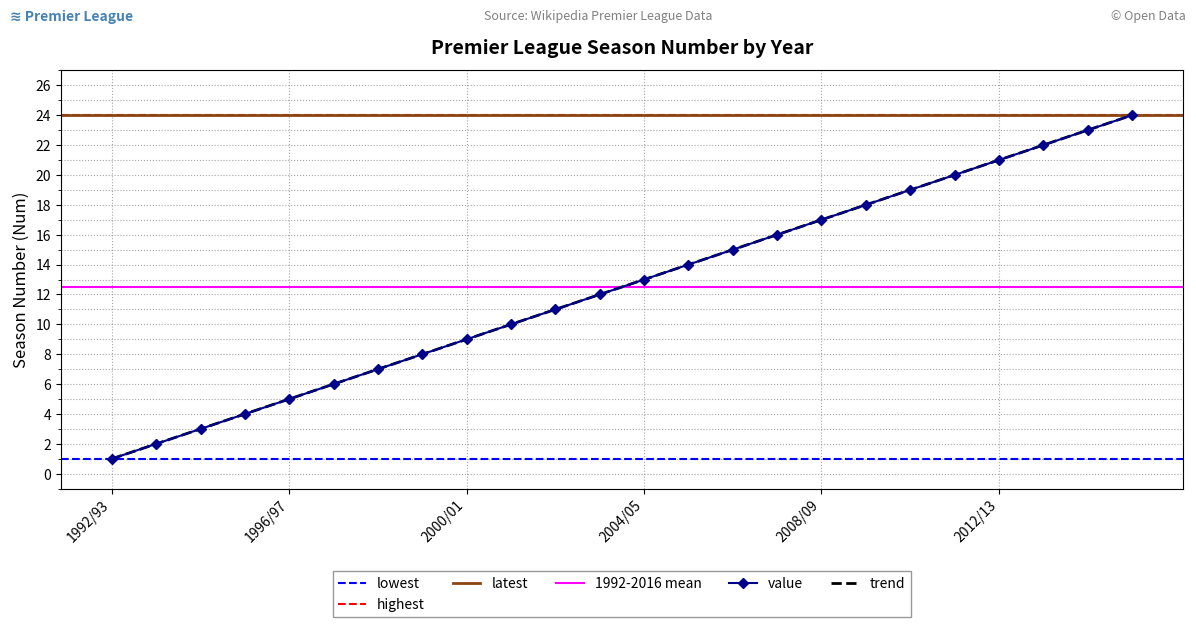

True or false: the data shows 13 at 2000/01.

False